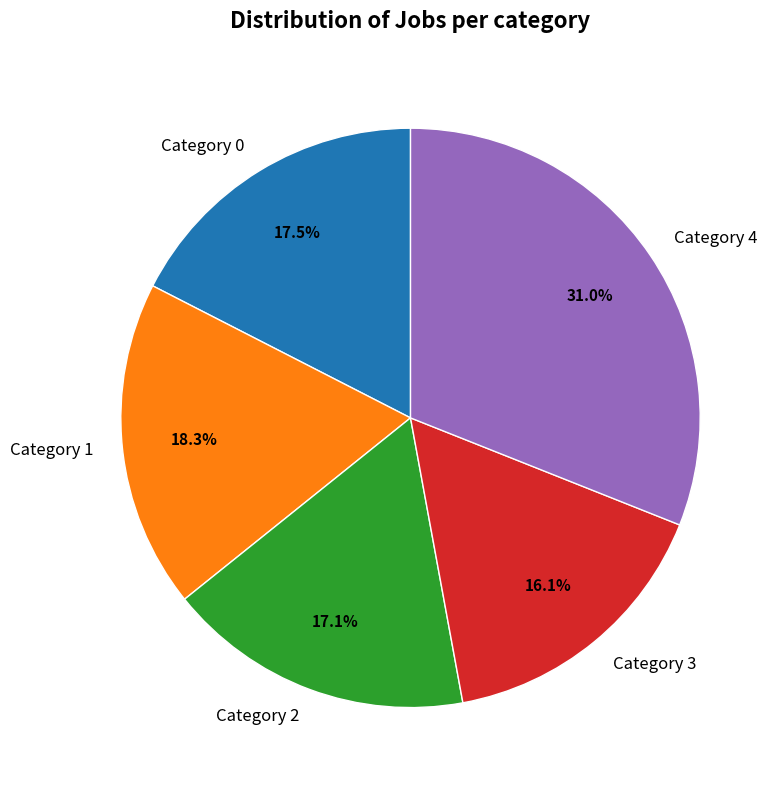

Count the number of slices in the pie.

5